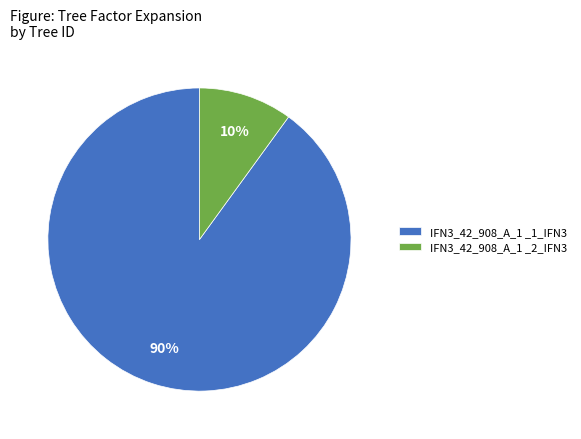

To the nearest percent, what portion does IFN3_42_908_A_1 _2_IFN3 represent?

10%